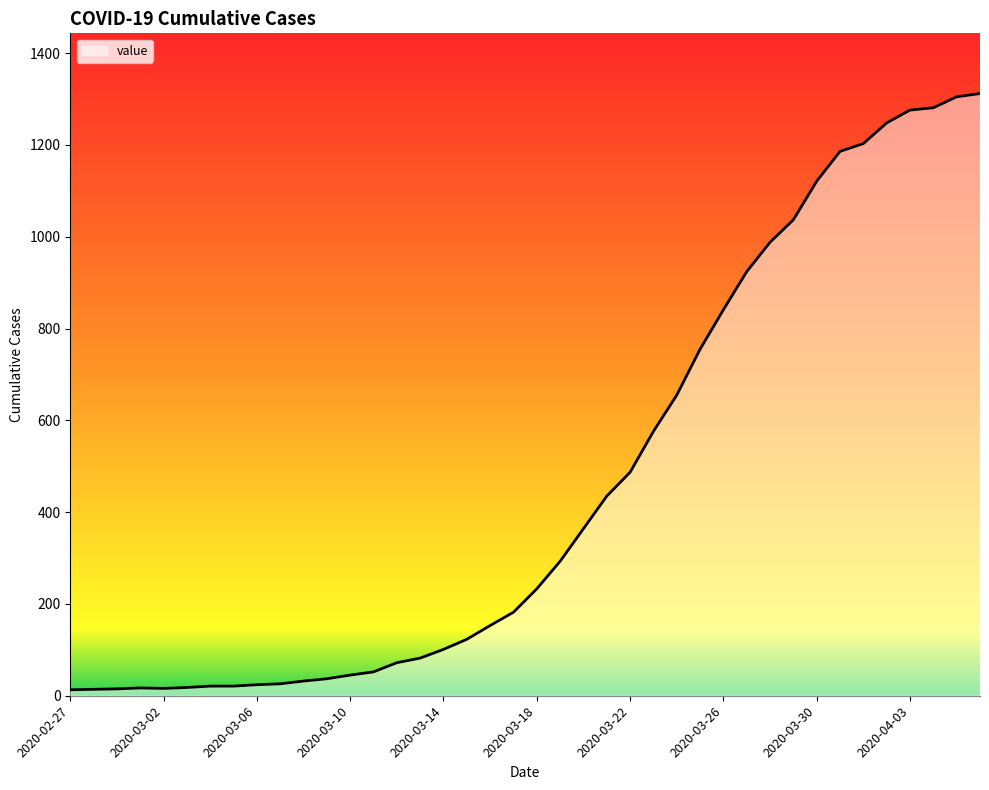

What is the difference between the maximum and minimum values?

1299